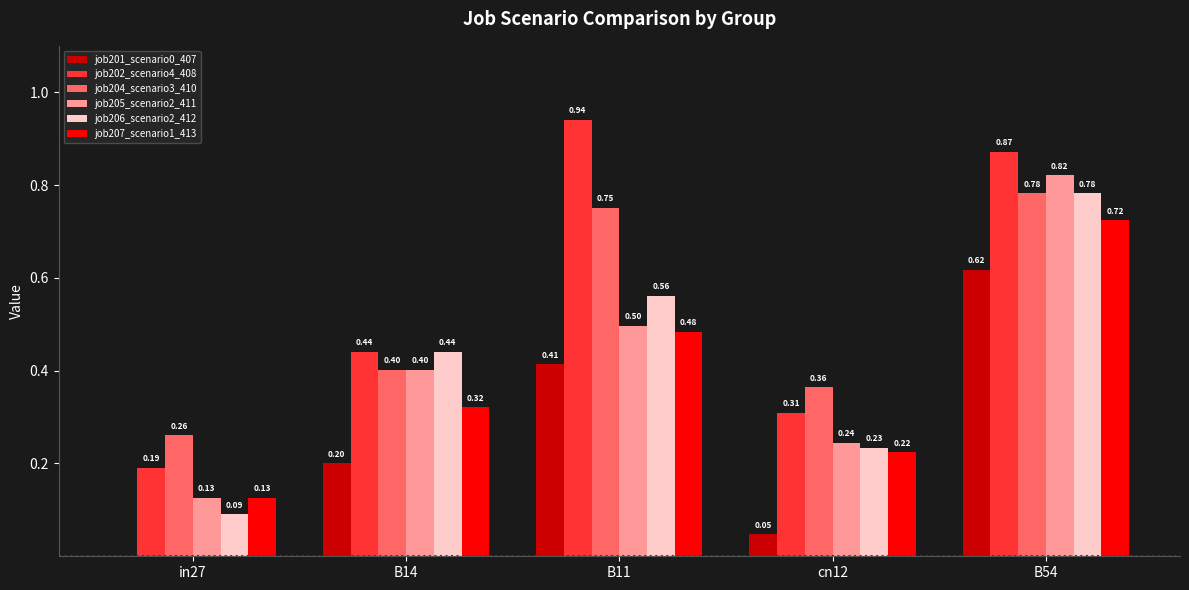

Is the value of job204_scenario3_410 at cn12 greater than the value of job202_scenario4_408 at cn12?

Yes